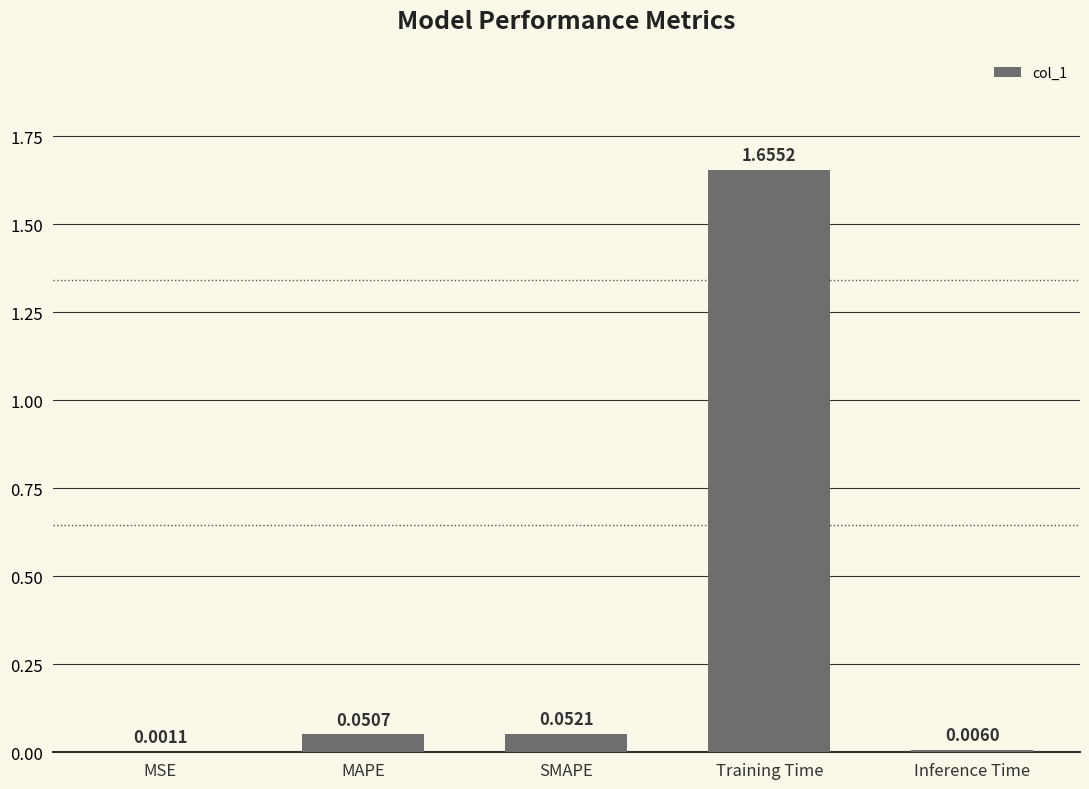

What is the average value?

0.4